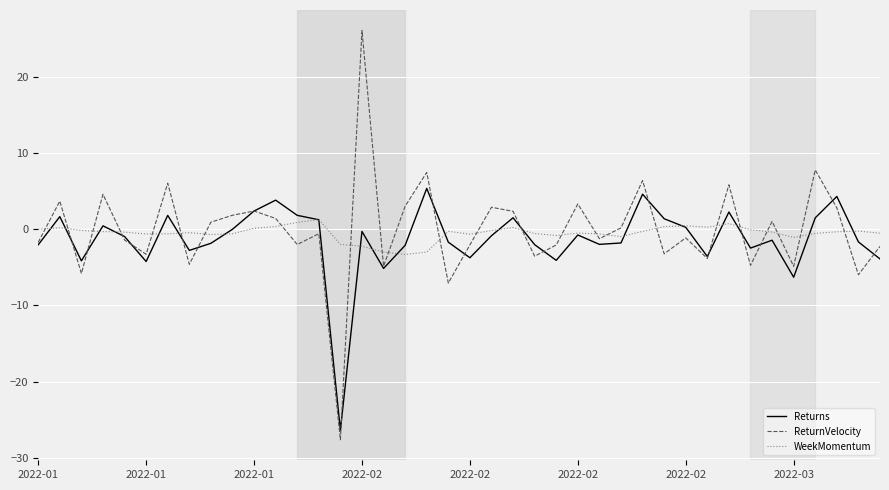

In ReturnVelocity, how many points are lower than both neighbors (excluding endpoints)?

14